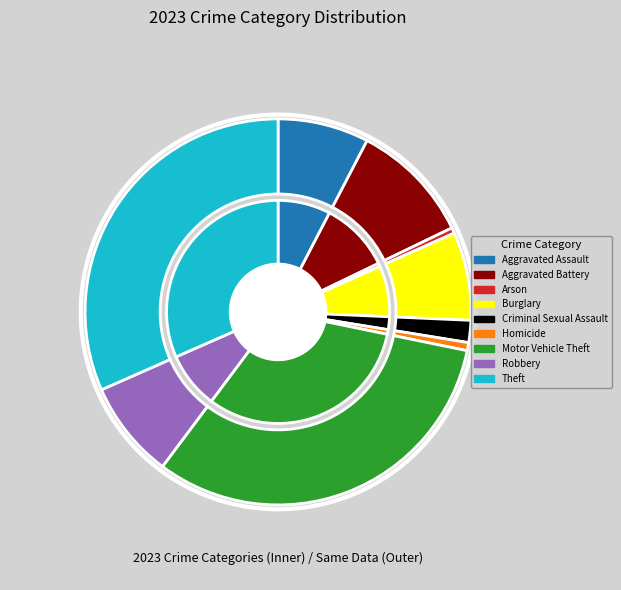

What is the ratio of the value at Motor Vehicle Theft to the value at Robbery?

3.9